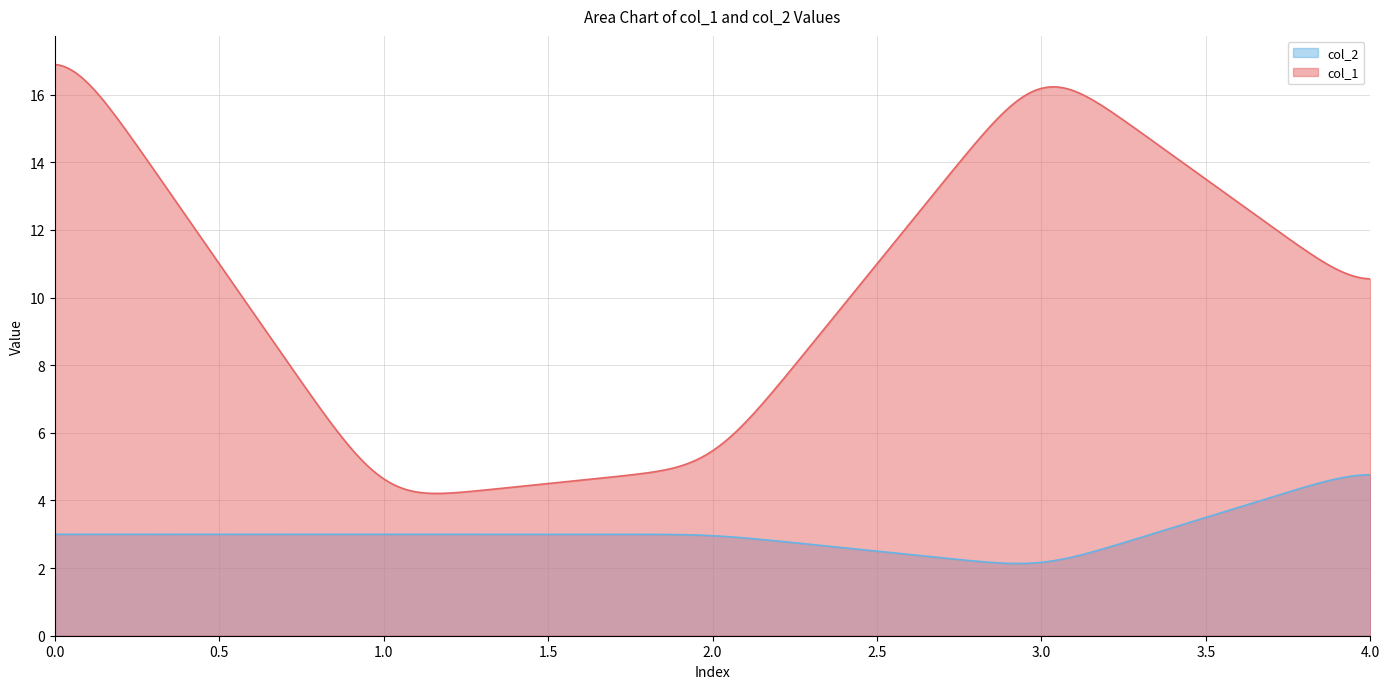

List the labels in order of col_1 value, largest first.

0, 3, 4, 2, 1